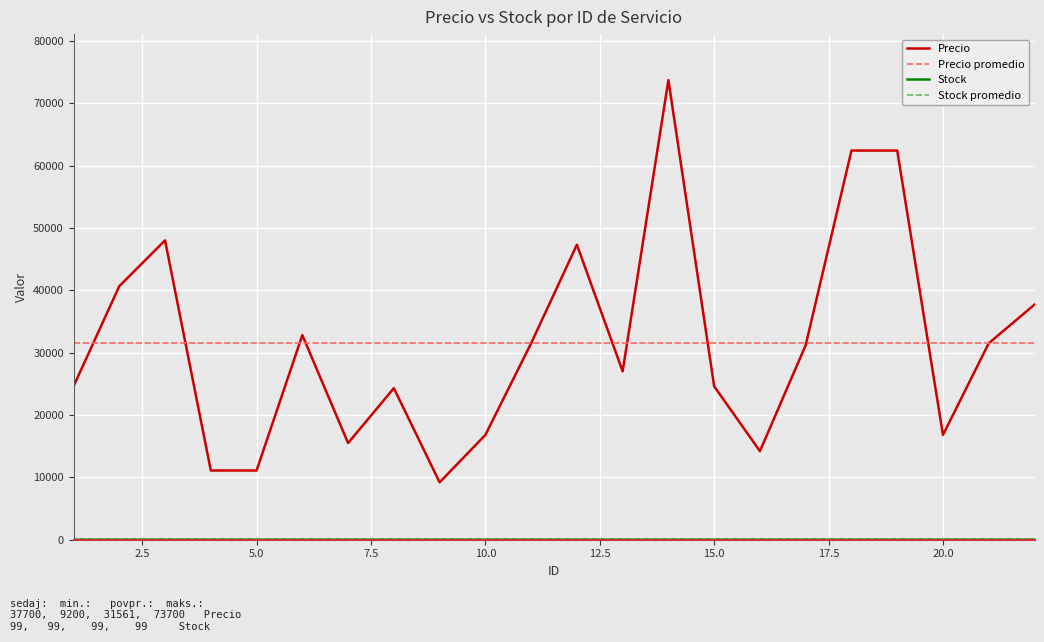

Rank the categories by value from highest to lowest.

14, 18, 19, 3, 12, 2, 22, 6, 11, 21, 17, 13, 1, 15, 8, 10, 20, 7, 16, 4, 5, 9